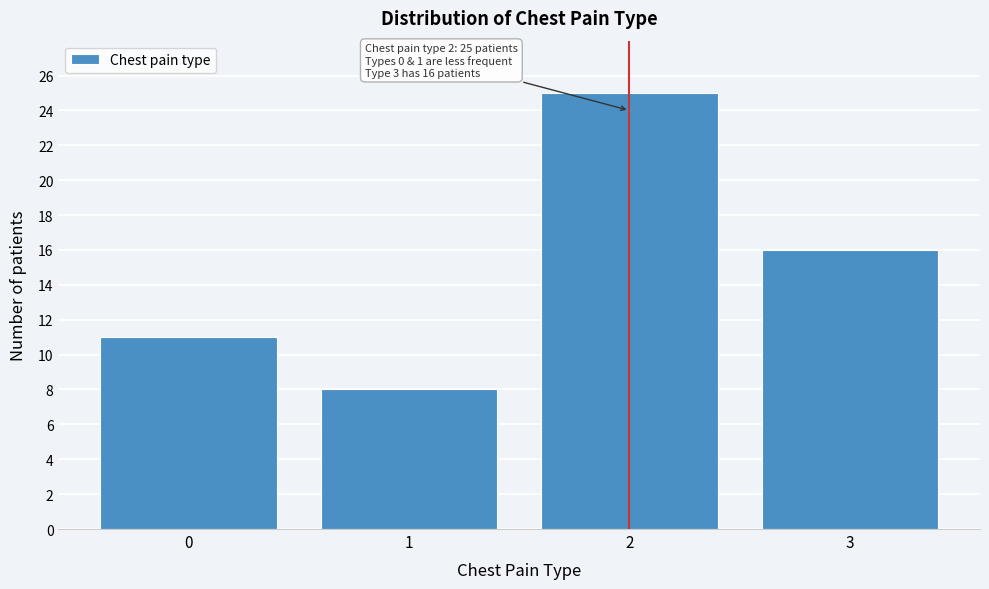

Reading right to left, transcribe all the data shown in this chart.

3=16	2=25	1=8	0=11